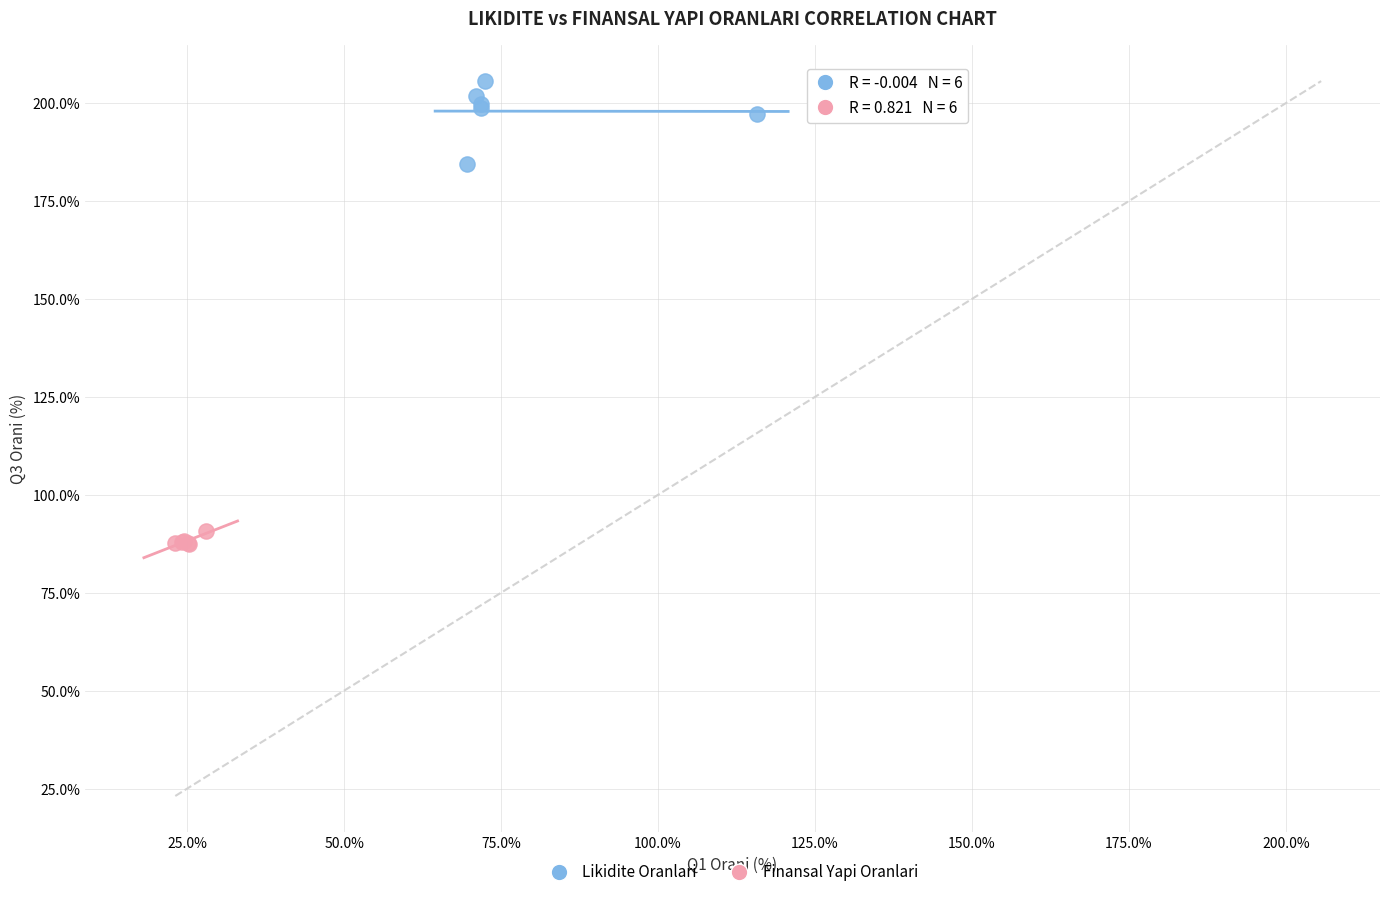

Which series reaches the minimum Y coordinate?

Finansal Yapi Oranlari